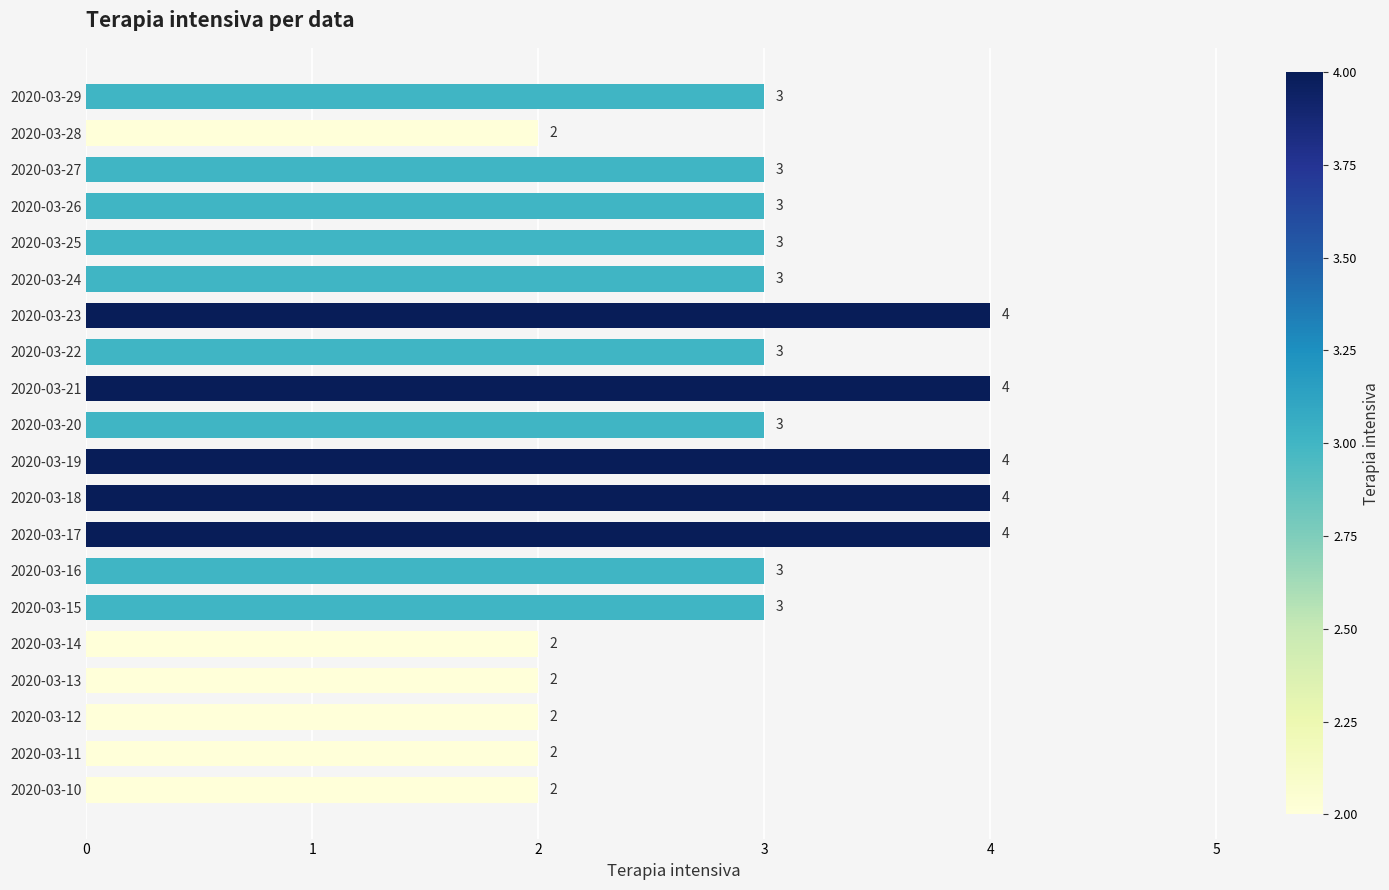

What is the change in value from 2020-03-10 to 2020-03-17?

+2